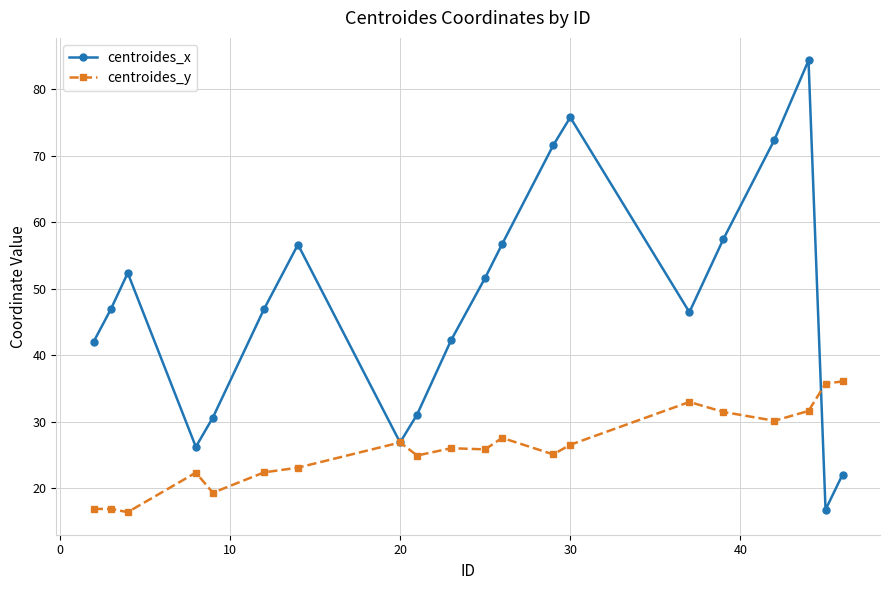

What is the maximum value shown in the chart?

84.3